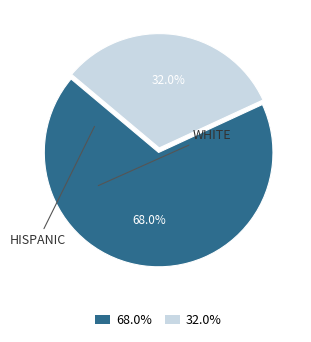

What is the ratio of the value at WHITE to the value at HISPANIC?

0.5